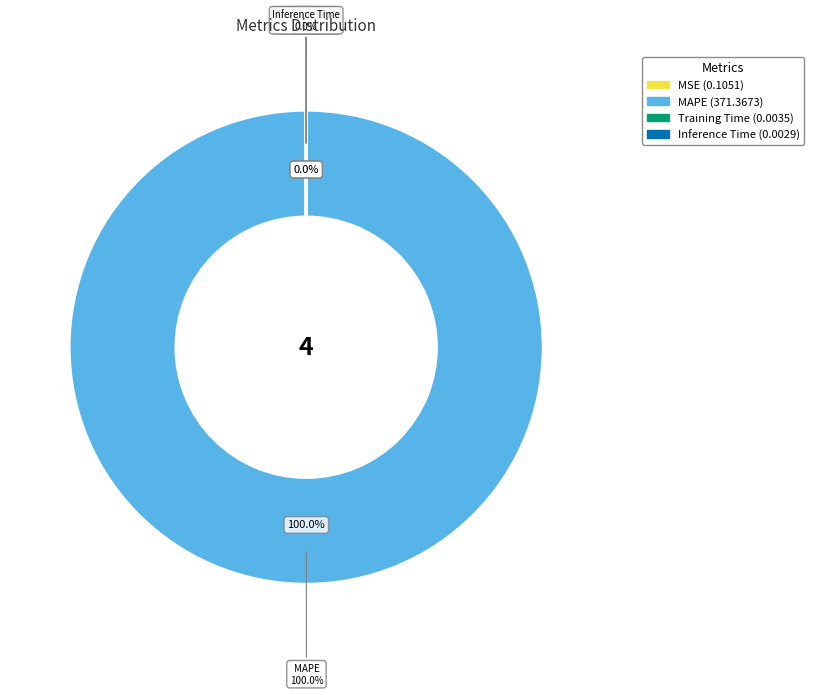

How many segments does this pie chart have?

4